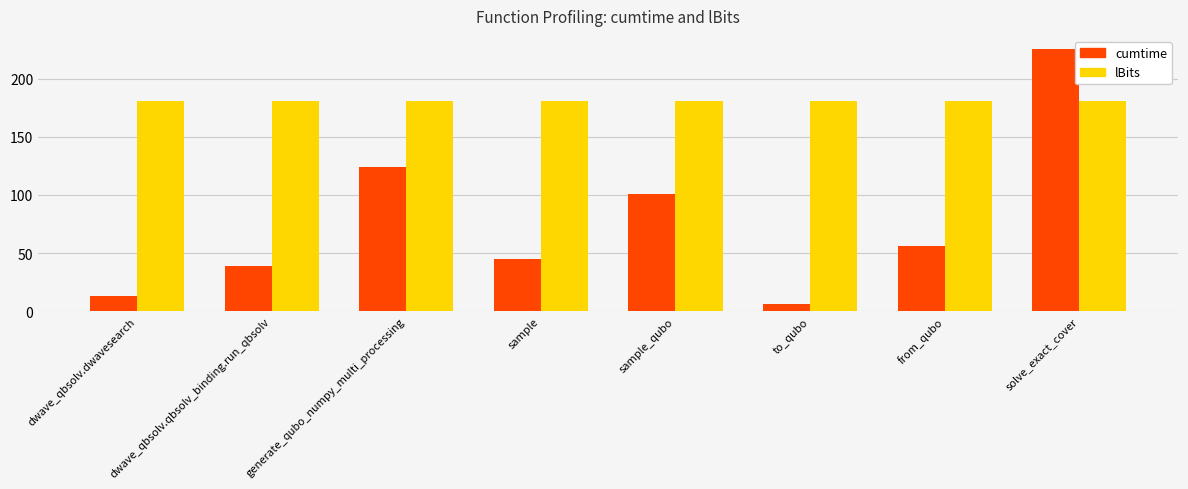

What position from the left is sample?

4